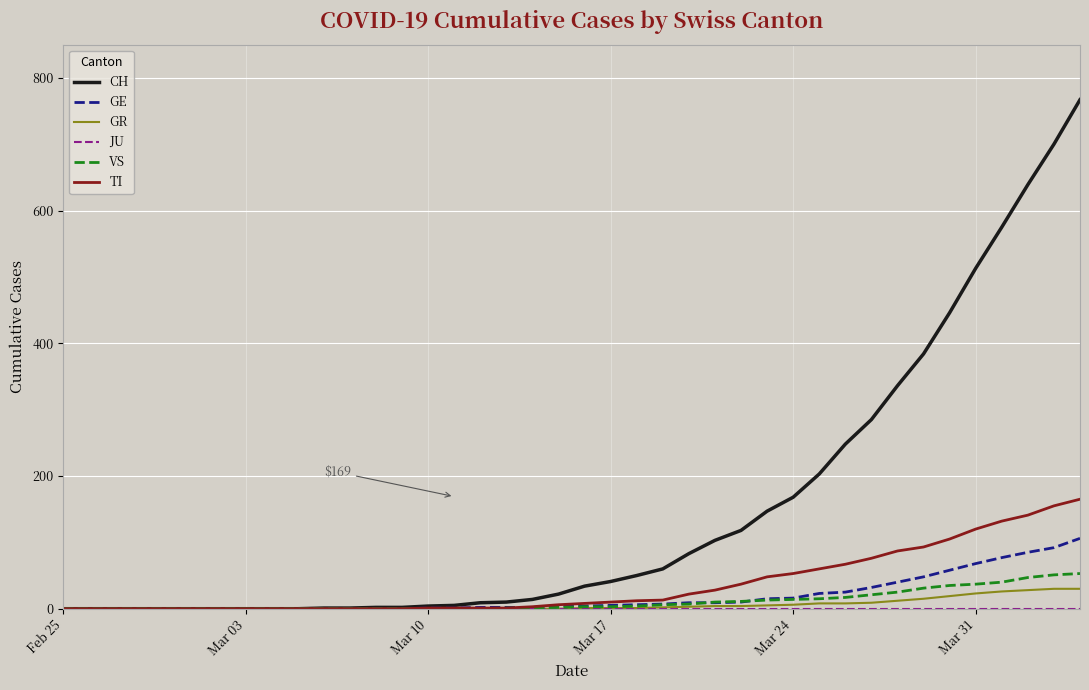

Which series has the largest total across all categories?

CH